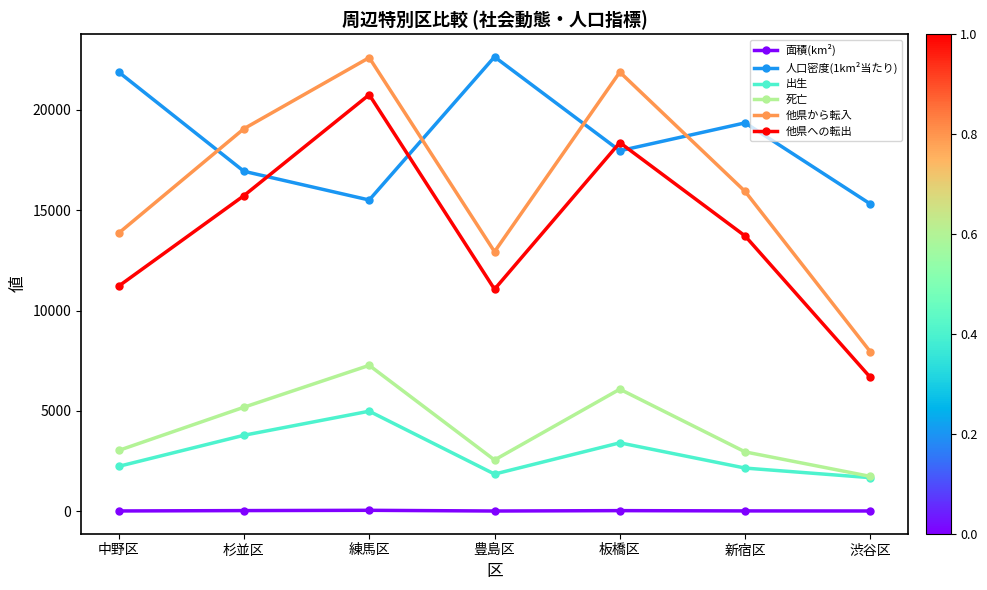

What value does the 死亡 series have at 渋谷区?

1737.0